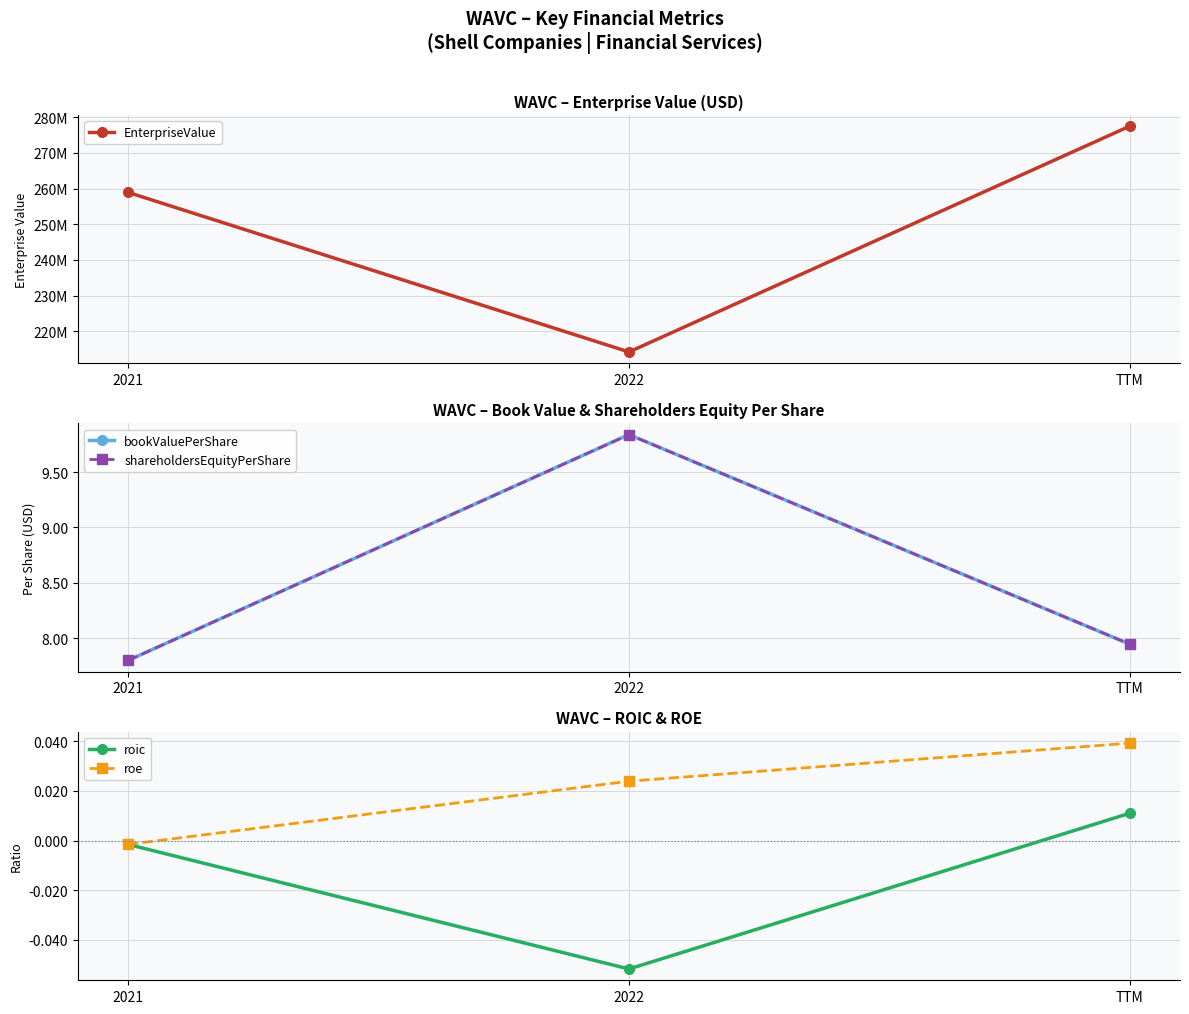

What is the value of the bookValuePerShare point at the 2nd from the left?

9.8